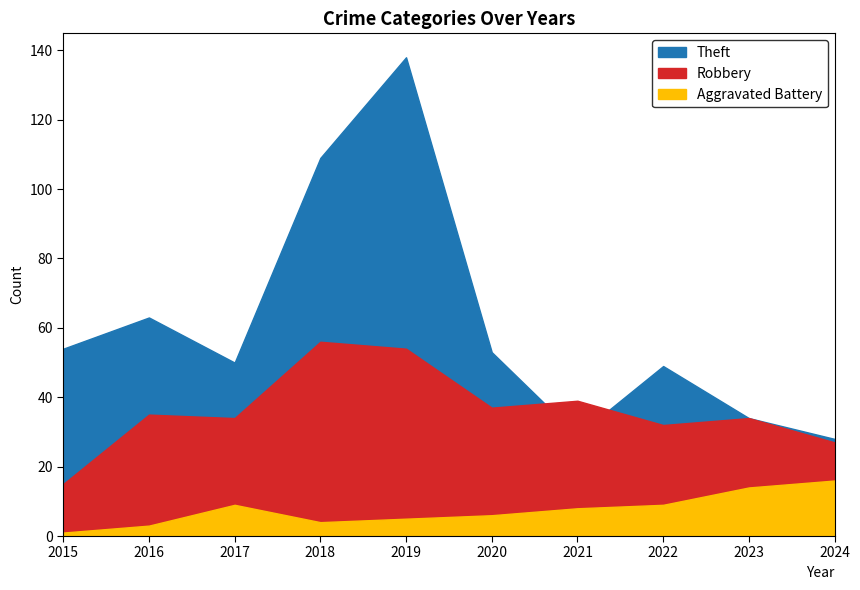

What is the value of the Robbery point at the 4th from the left?

56